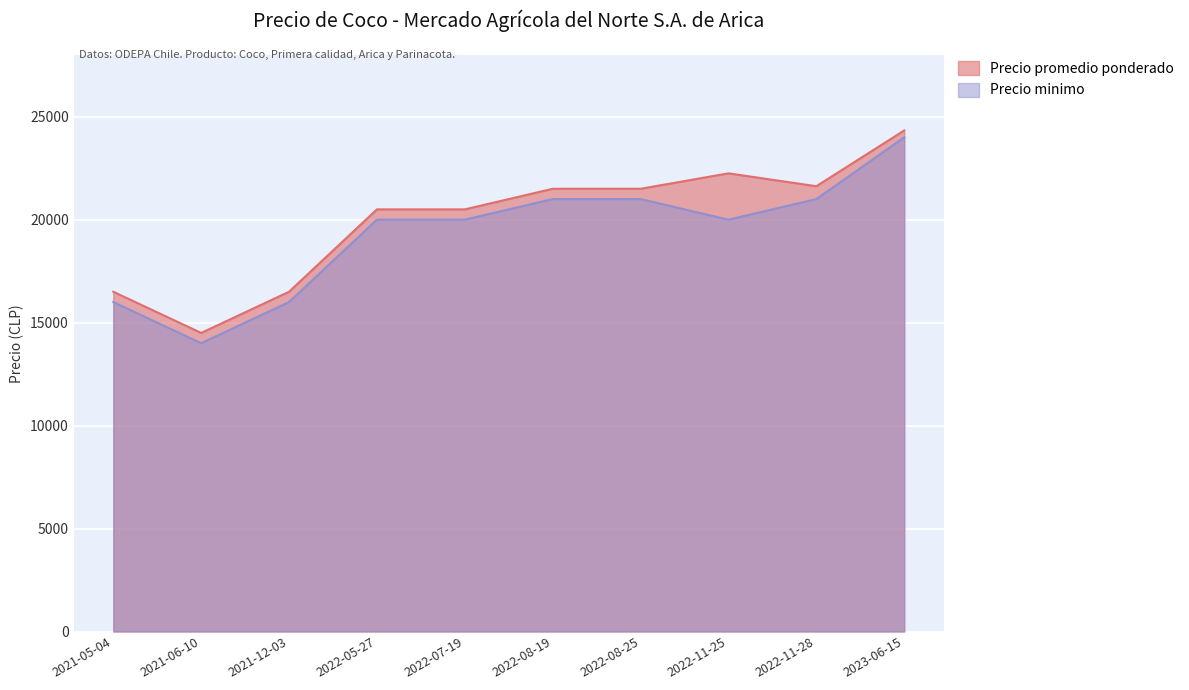

Rank the series by their maximum value, from lowest to highest.

Precio minimo, Precio promedio ponderado